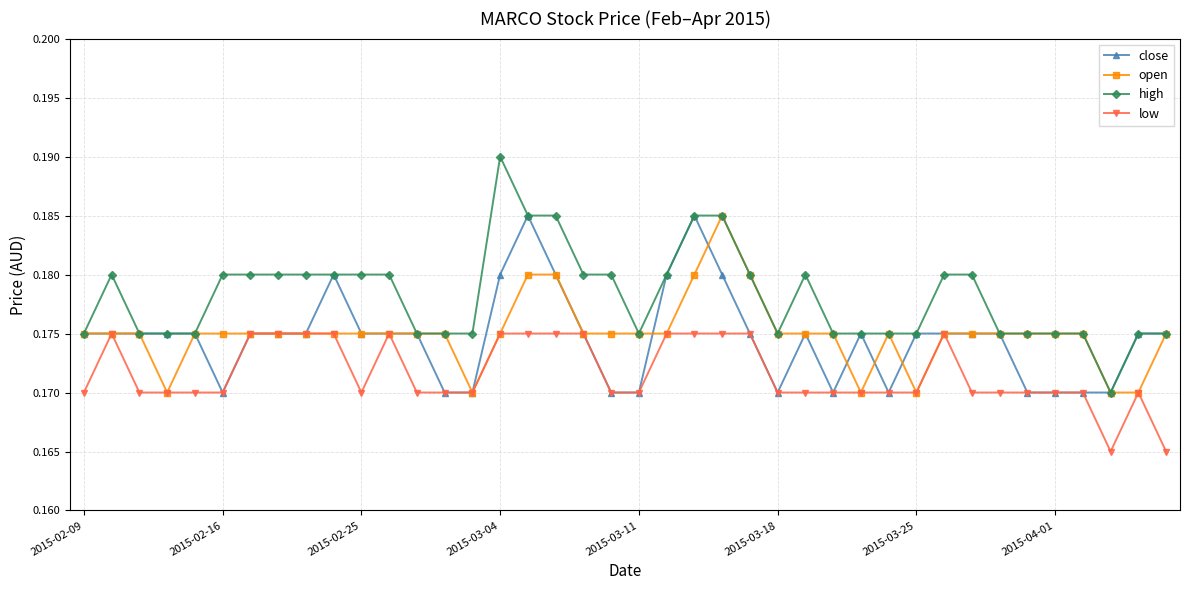

Which series has the largest total across all categories?

high